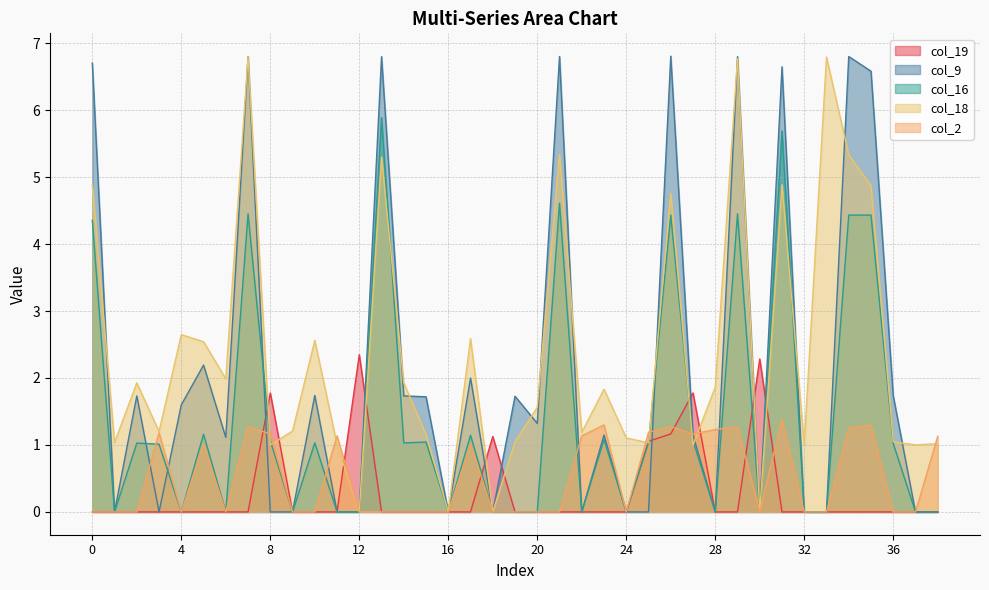

What is the difference between the col_18 values at 4 and 1?

1.6